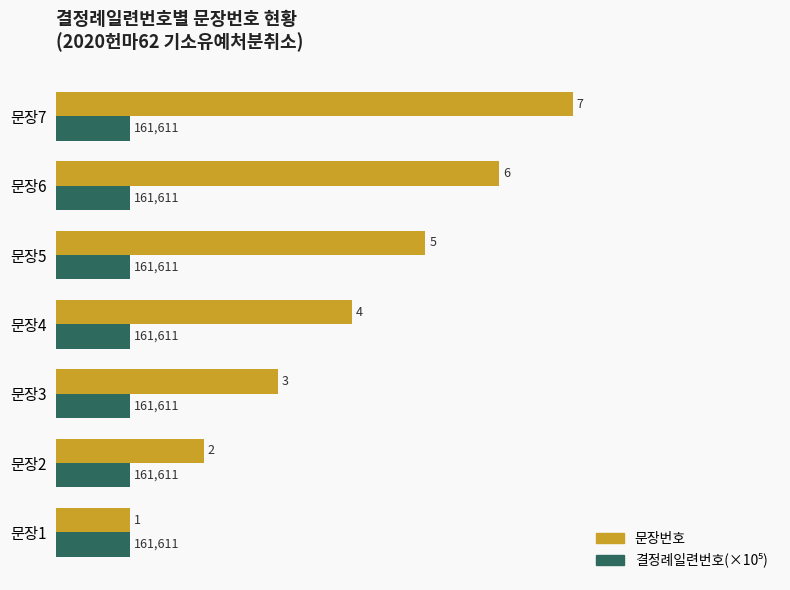

Rank the categories by 문장번호 value from lowest to highest.

문장1, 문장2, 문장3, 문장4, 문장5, 문장6, 문장7